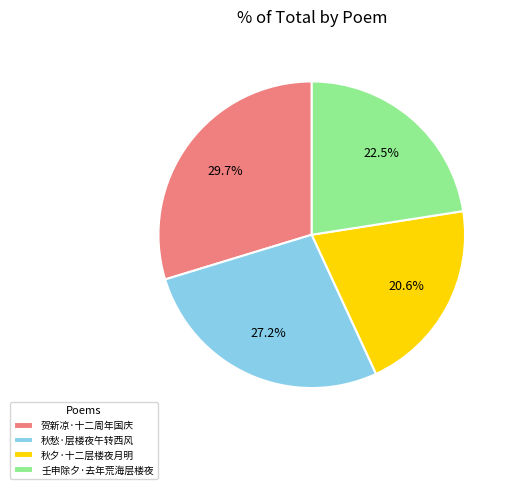

Is it true that 秋夕·十二层楼夜月明 is 13% of the pie?

False